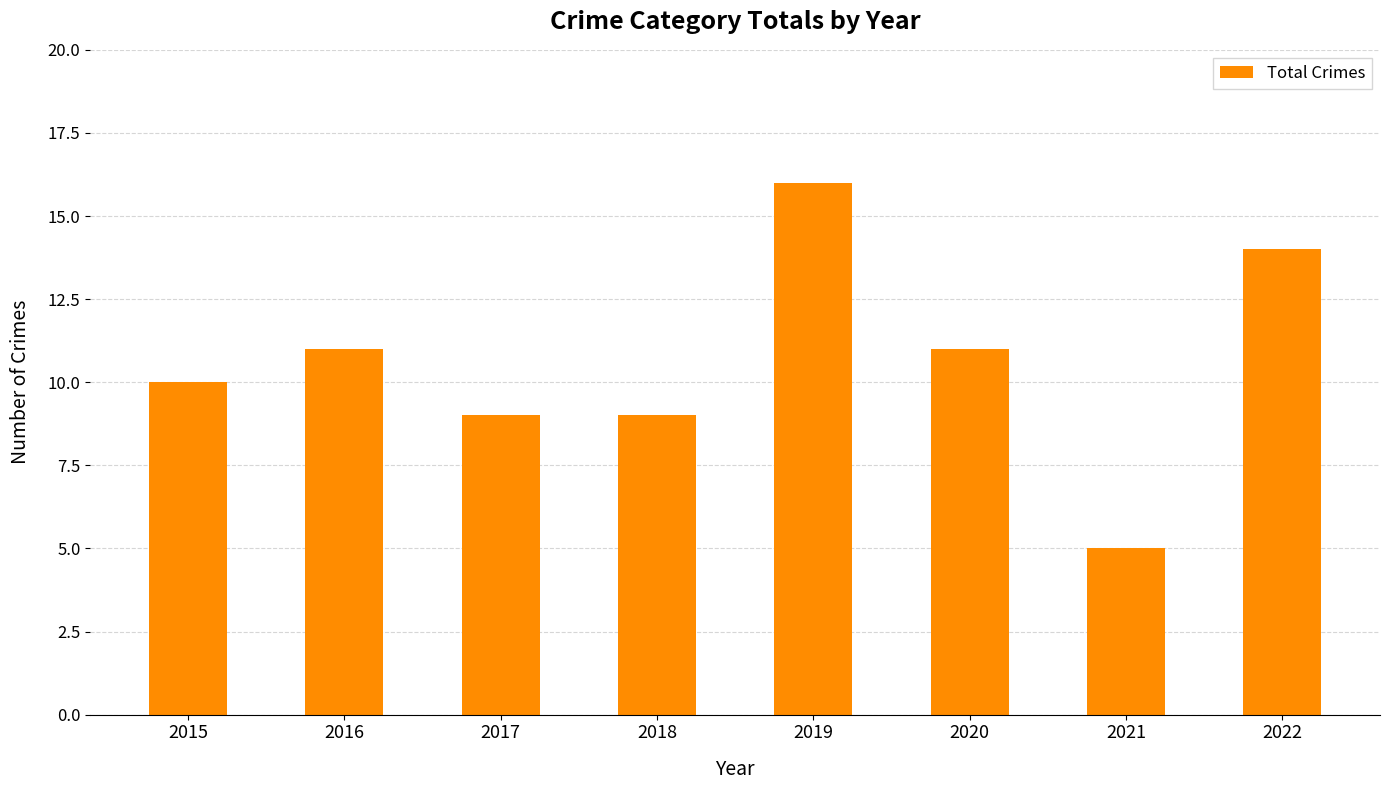

What value does the data have at 2017, to the nearest 5?

10